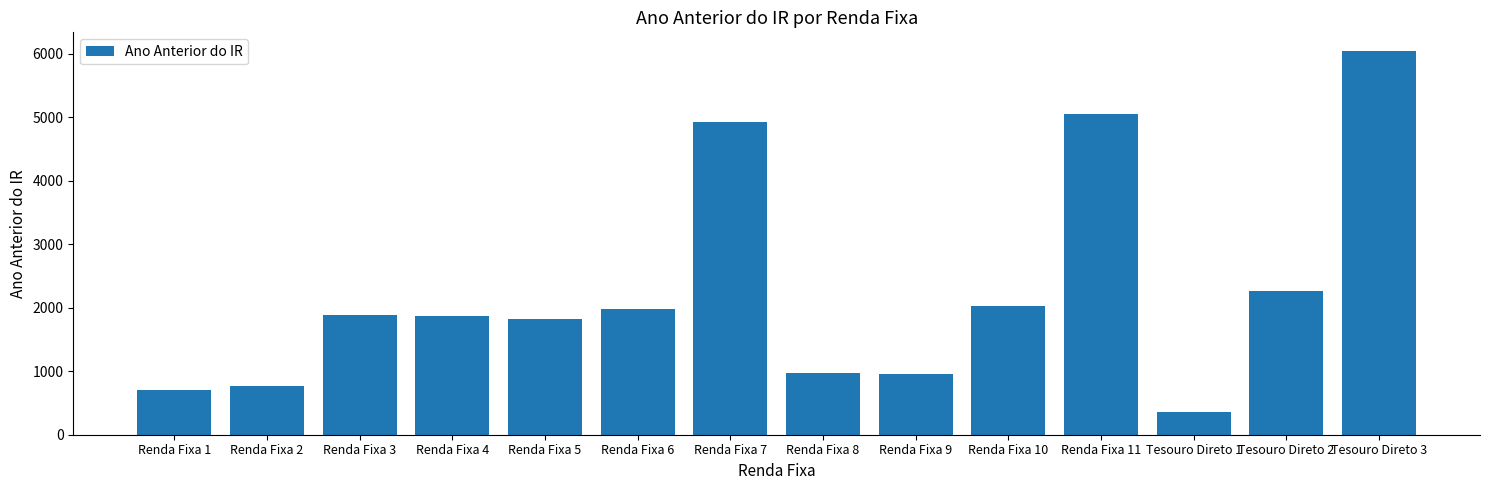

What is the approximate value at Tesouro Direto 2?

2255.1